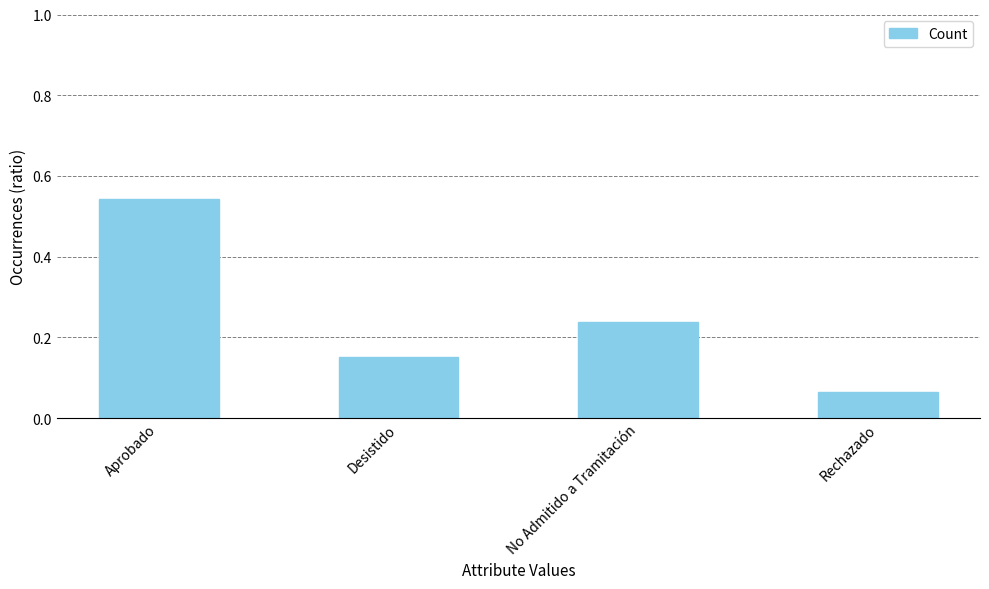

Which category has the lowest value across all series?

Rechazado